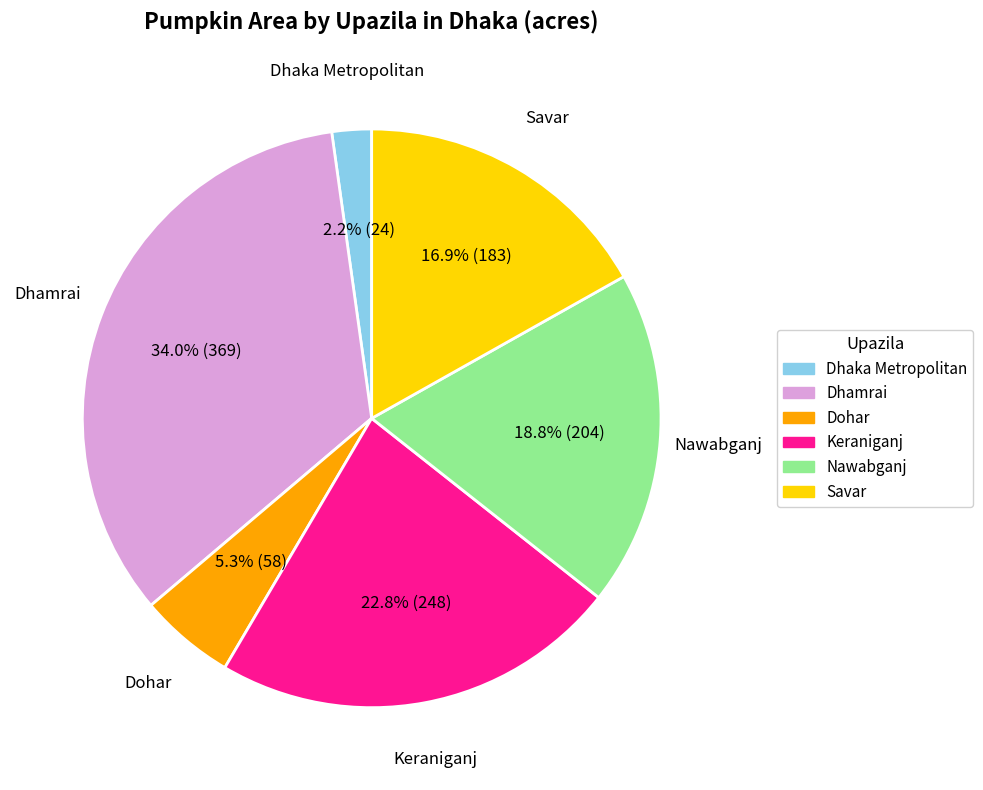

To the nearest percent, what is the combined percentage of Nawabganj and Dhaka Metropolitan?

21%